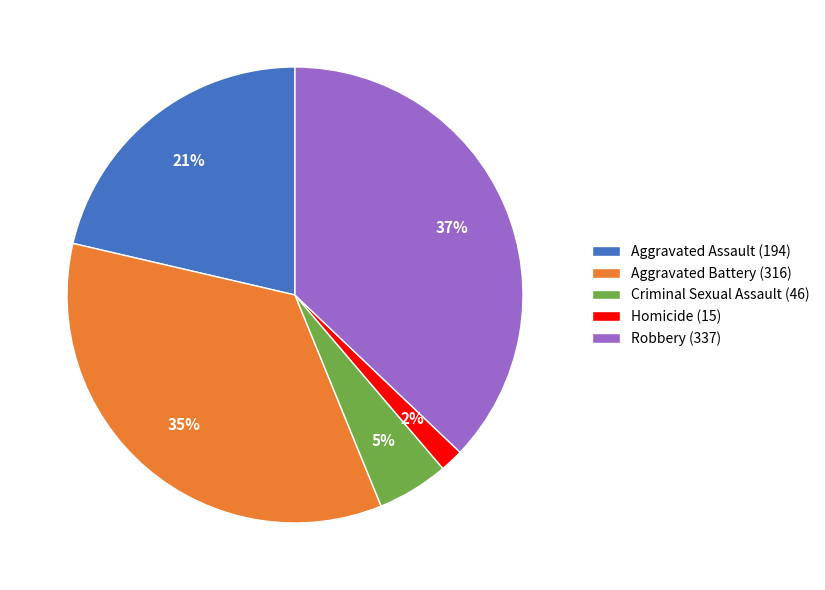

Do Aggravated Battery (316) and Homicide (15) together represent more than half of the pie?

No